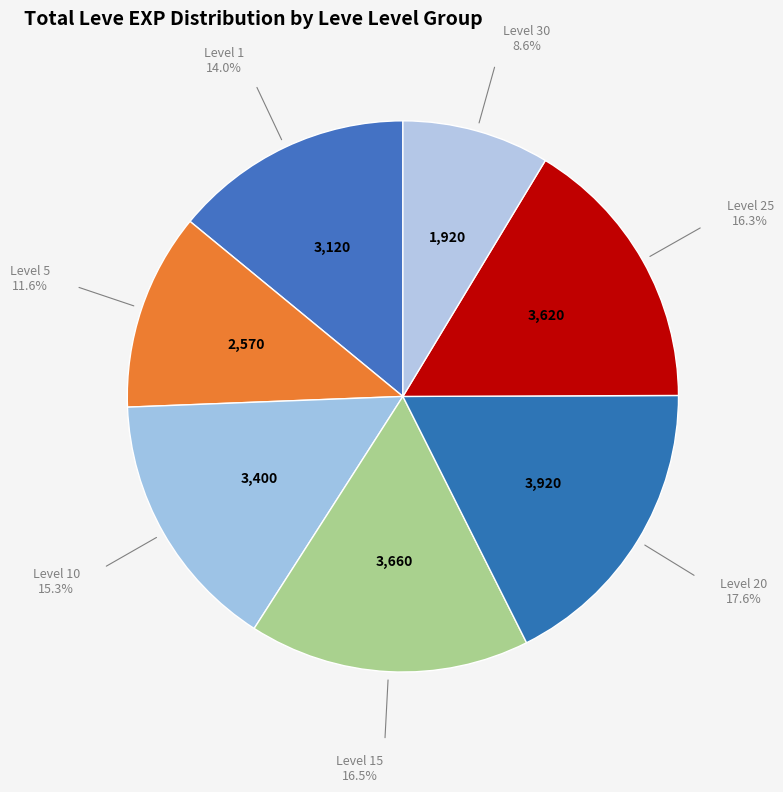

Between Level 1 and Level 25, which is larger?

Level 25